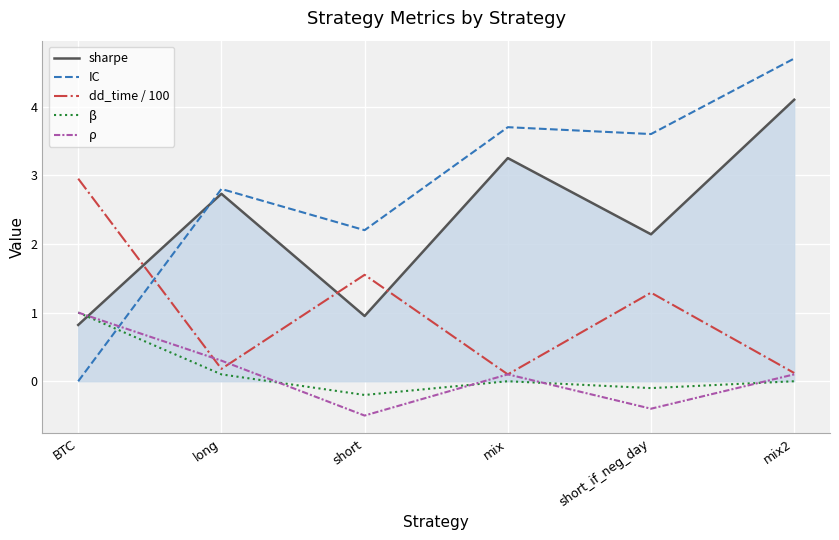

Which series has the largest total across all categories?

IC